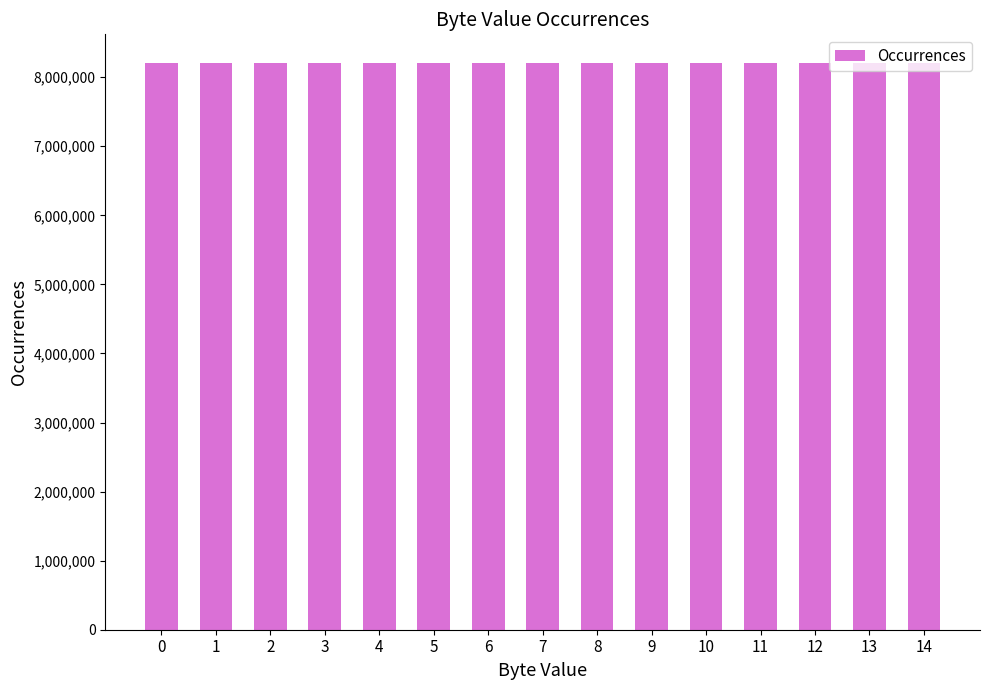

What is the value of the 13th bar from the left?

8202902